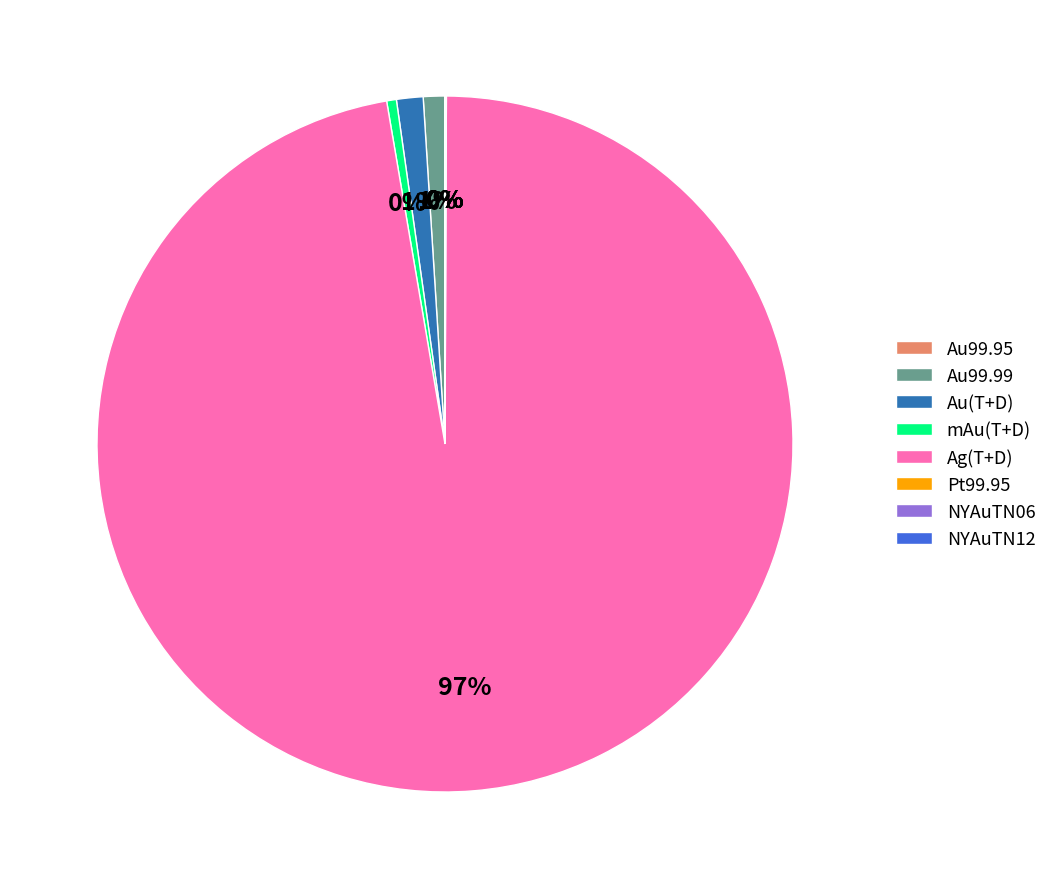

The Au99.99 slice represents 1% of the pie. True or false?

True